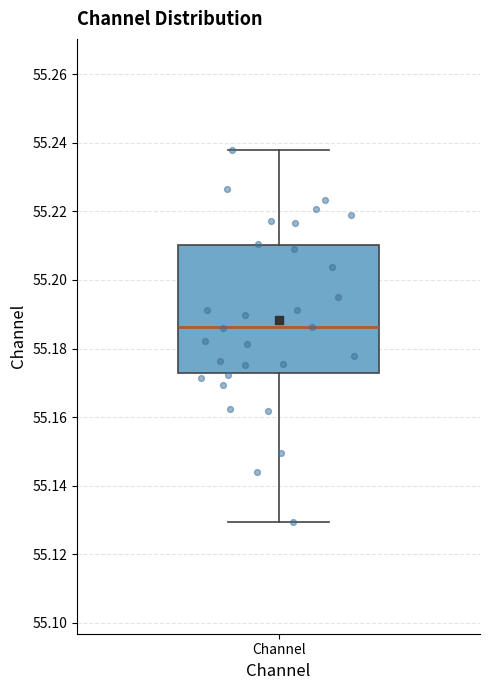

Transcribe this box plot: give where the median line is, the range the box spans, and where the two whiskers end, as read against the y-axis. The values are not printed on the chart, so give them approximately, as read against the axis.

median 55.186, box 55.172 to 55.210, whiskers 55.130 to 55.238